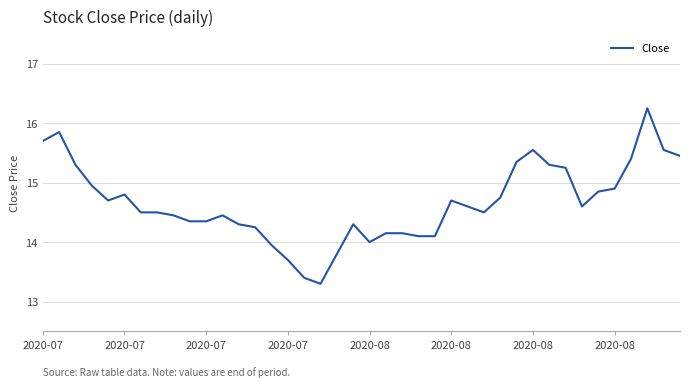

What is the smallest value displayed?

13.3